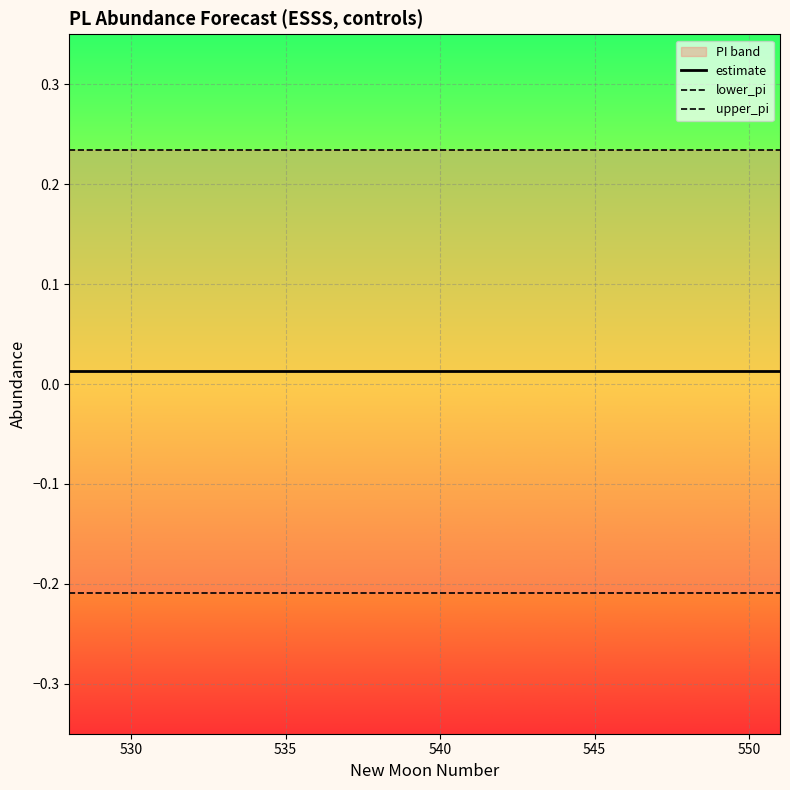

True or false: estimate and lower_pi cross at least once.

False